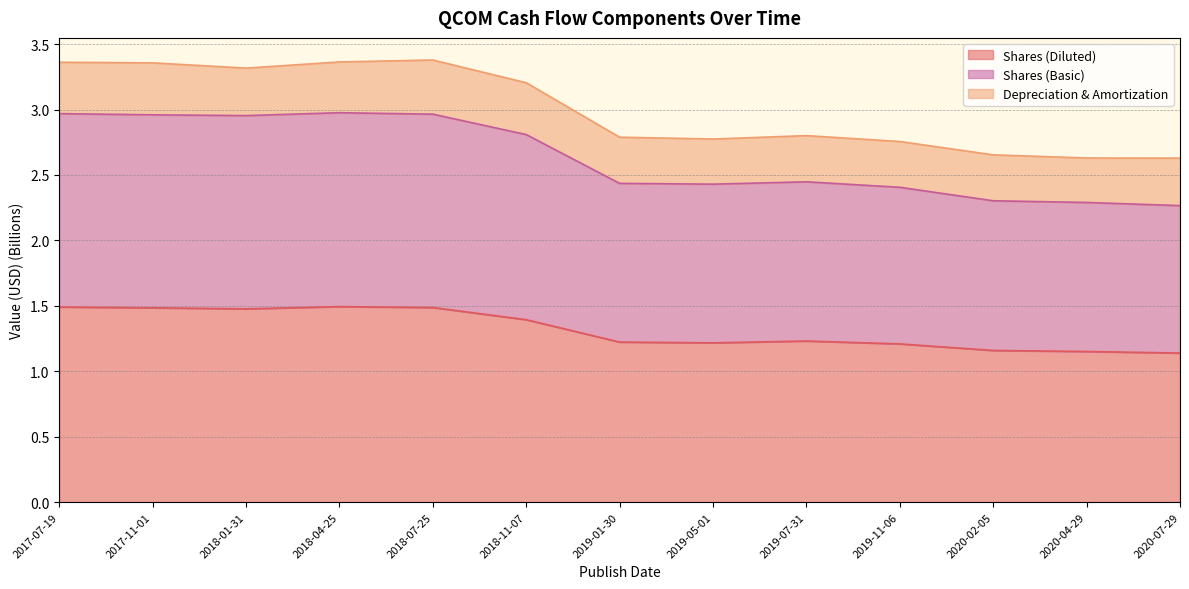

What is the difference between the maximum and minimum values in the Shares (Diluted) series?

0.4